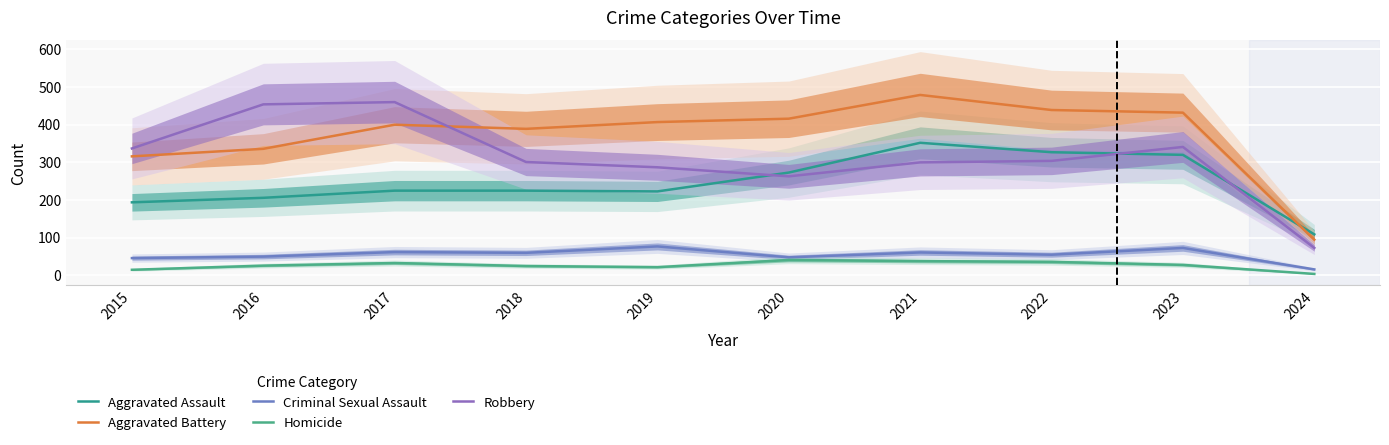

Which series has the largest total across all categories?

Aggravated Battery